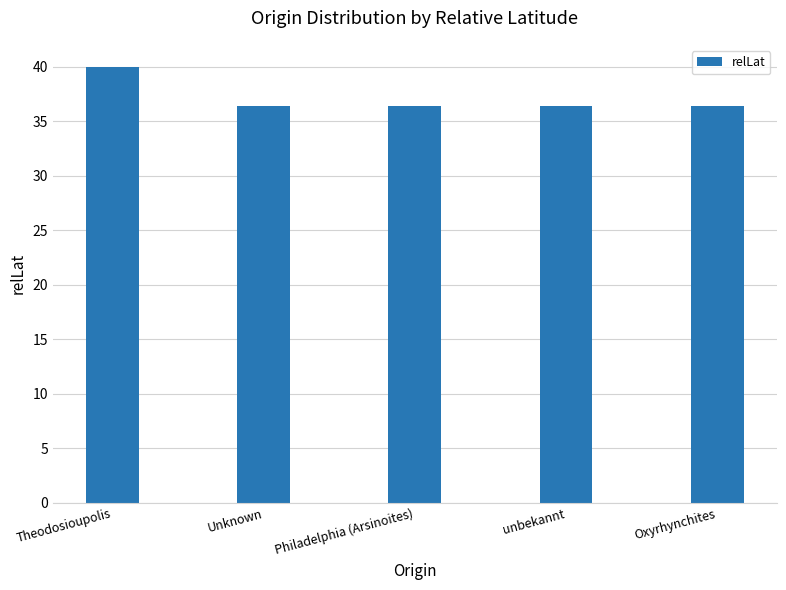

Does the chart contain any negative values?

No